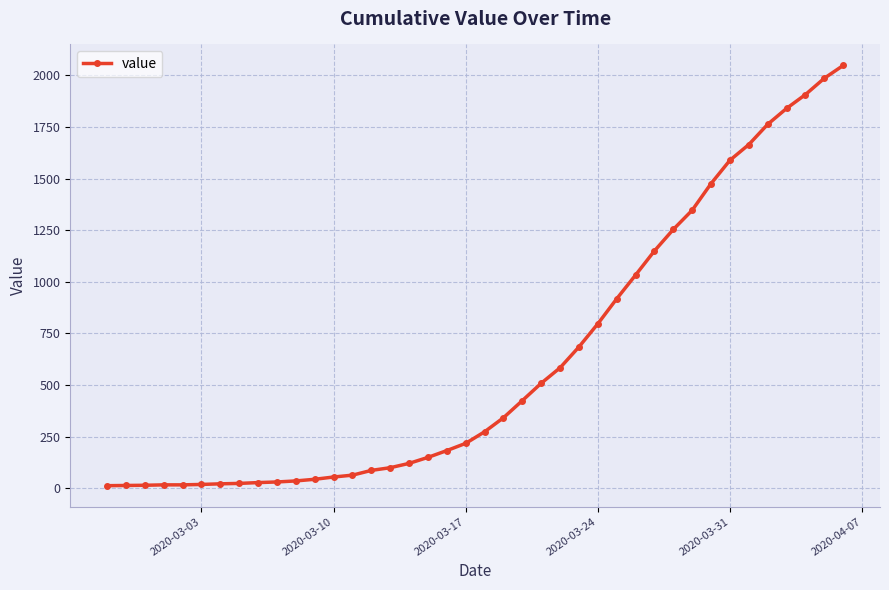

Count the number of data series in this chart.

1